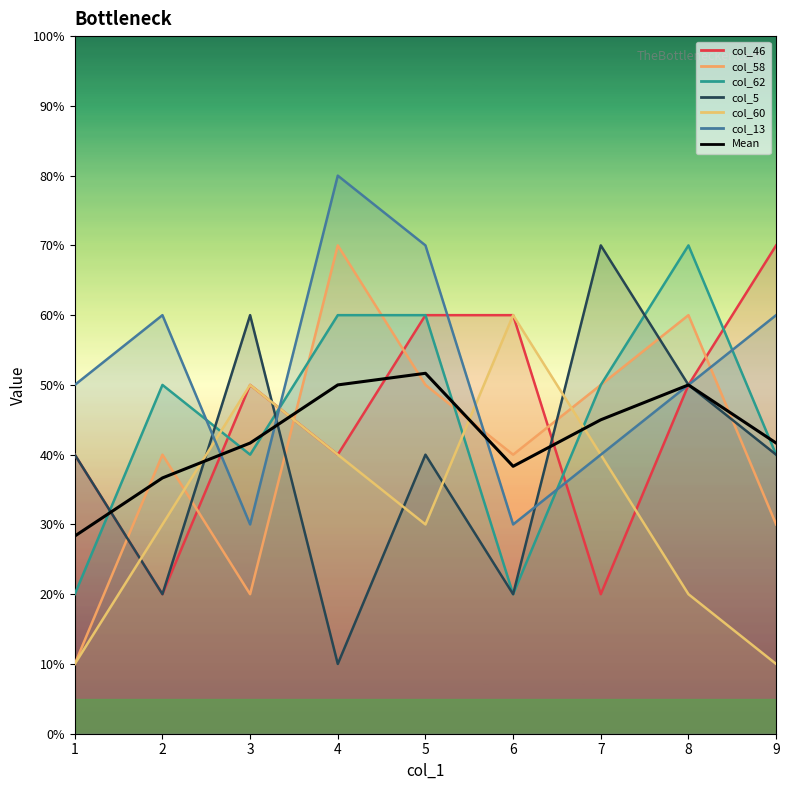

What is the value of the 3rd point from the left?

4.2